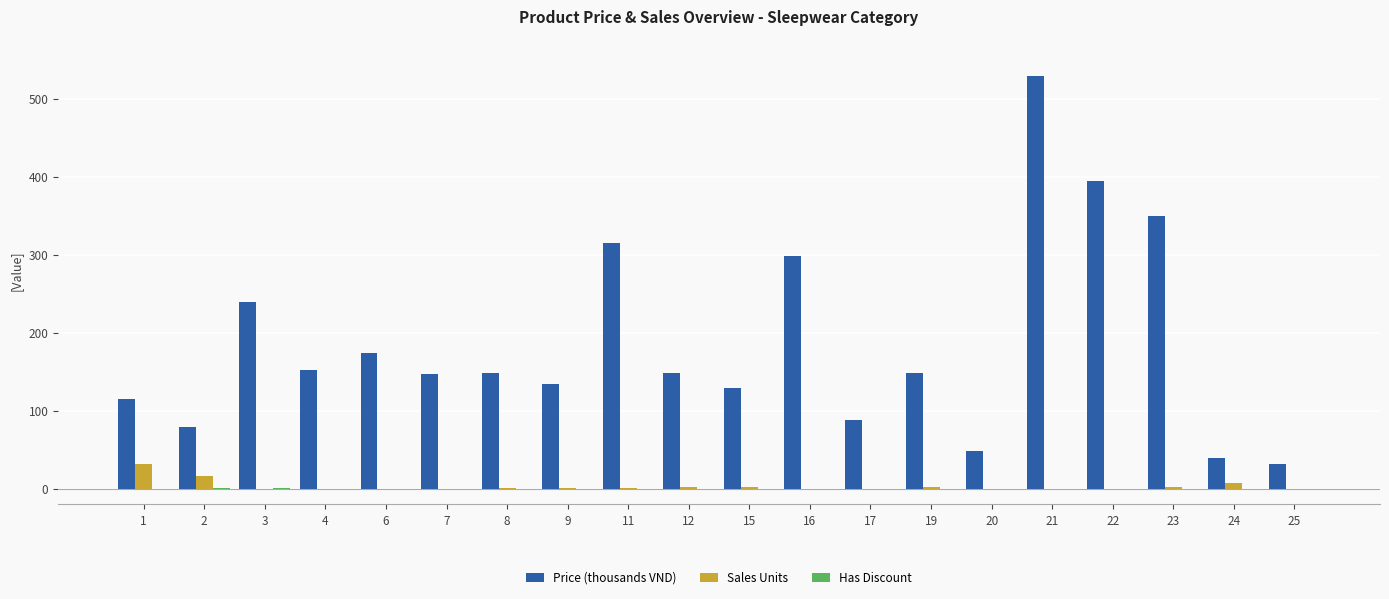

True or false: Price (thousands VND) has a value of 223 at 15.

False